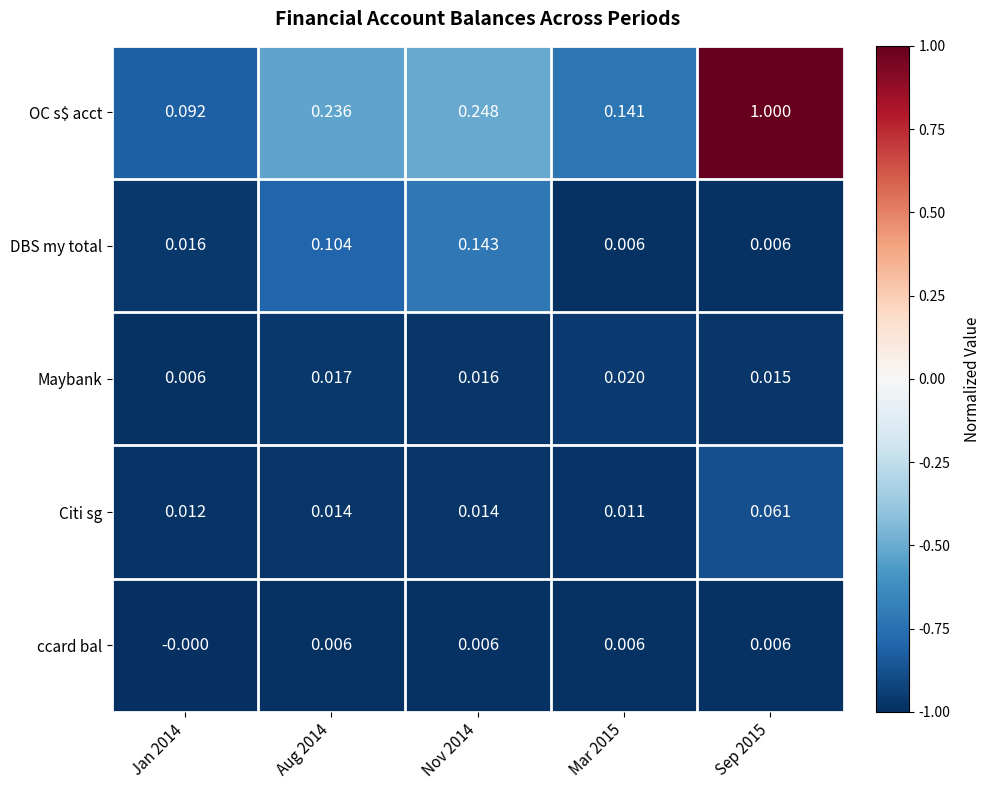

Is the value of DBS my total at Nov 2014 greater than the value of ccard bal at Nov 2014?

Yes